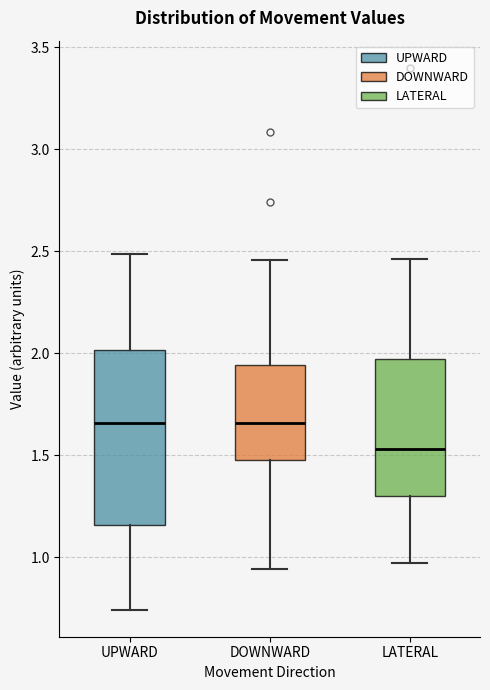

Reading left to right, read every box against the y-axis: the position of its median line, the range the box covers, and the ends of its whiskers. The values are not printed on the chart, so give them approximately, as read against the axis.

UPWARD: median 1.65, box 1.15 to 2.00, whiskers 0.75 to 2.50
DOWNWARD: median 1.65, box 1.50 to 1.95, whiskers 0.95 to 2.45
LATERAL: median 1.55, box 1.30 to 1.95, whiskers 0.95 to 2.45